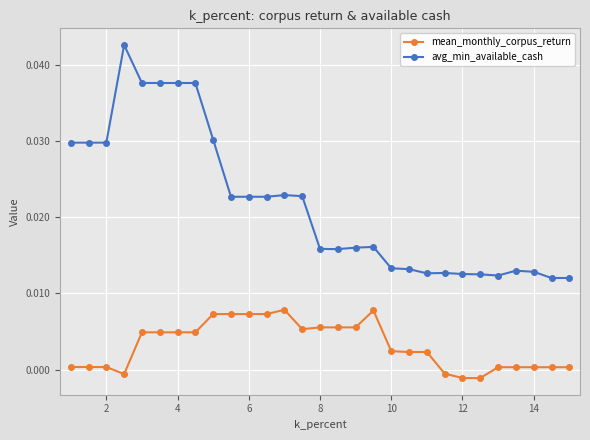

True or false: avg_min_available_cash and mean_monthly_corpus_return cross at least once.

False